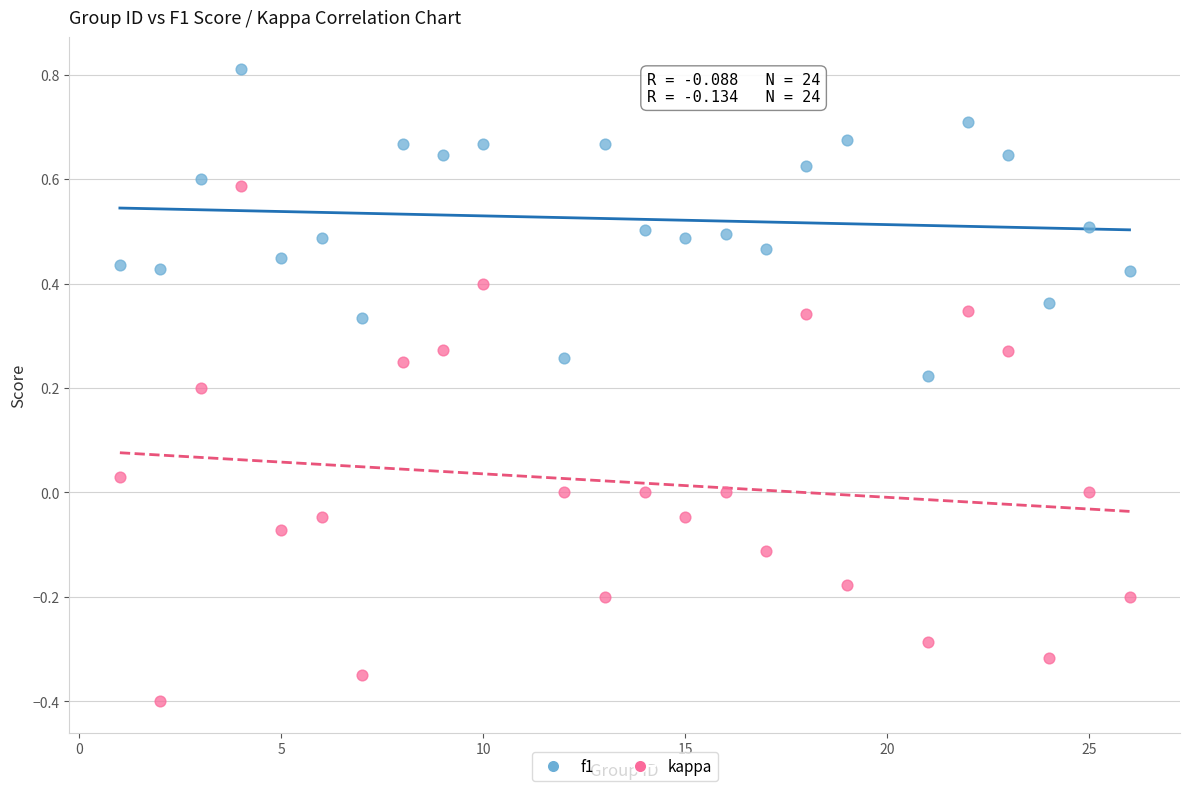

Across all data points, what is the range of X values (max minus min)?

25.0